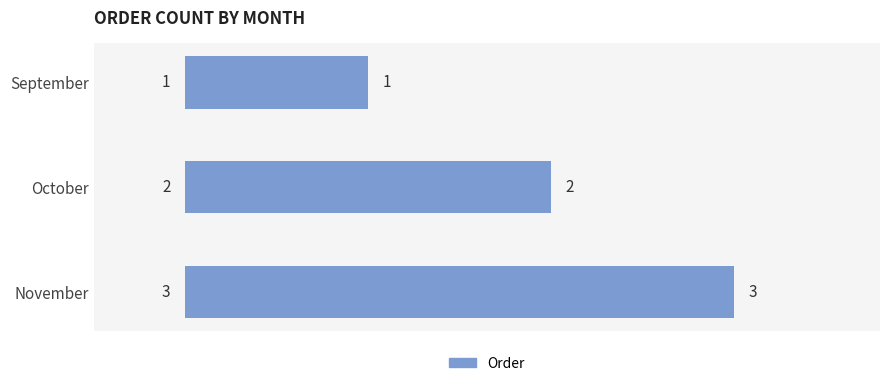

How many values are between 1 and 3?

3